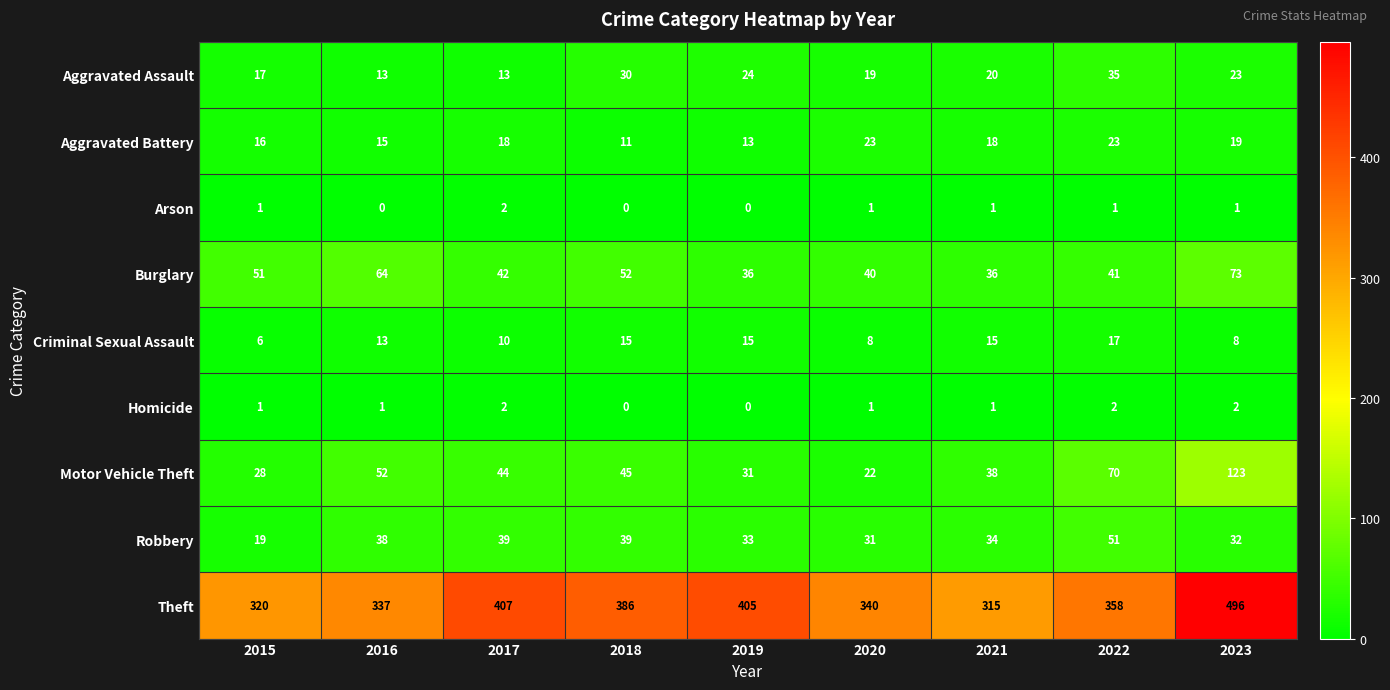

Between 2015 and 2020, which series saw the biggest shift?

Theft